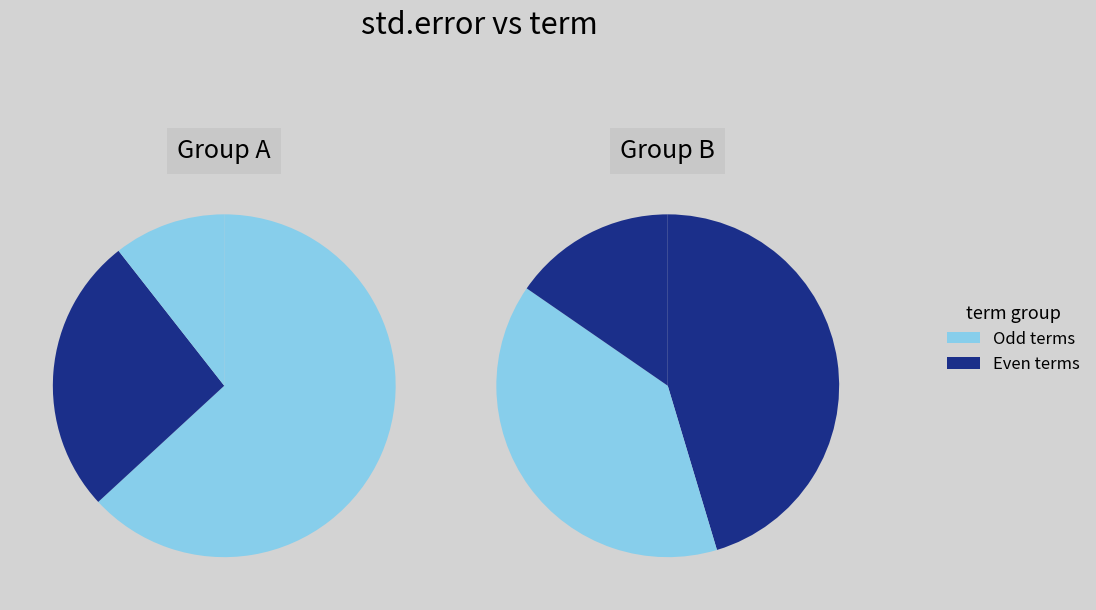

To the nearest percent, what is the average slice percentage?

17%